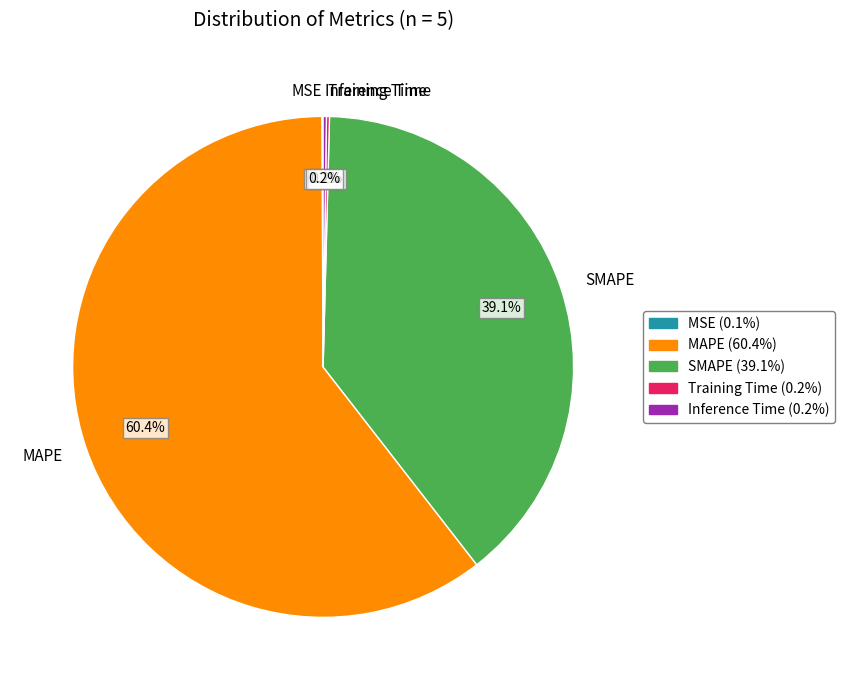

Is there any slice that represents more than half of the pie?

Yes